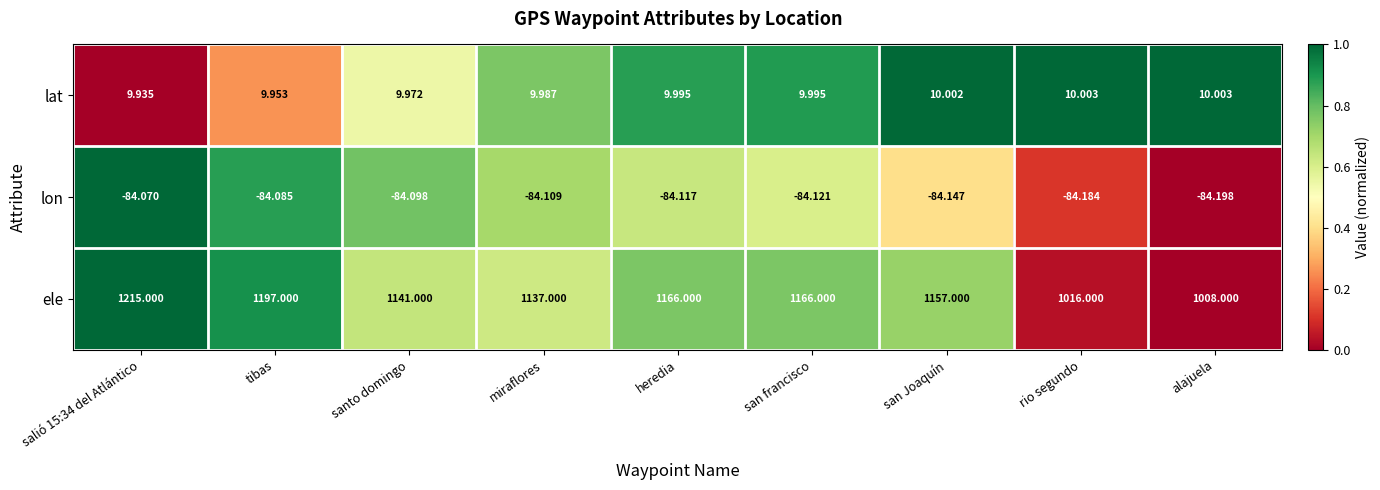

List the series in order of their peak value, highest first.

ele, lat, lon